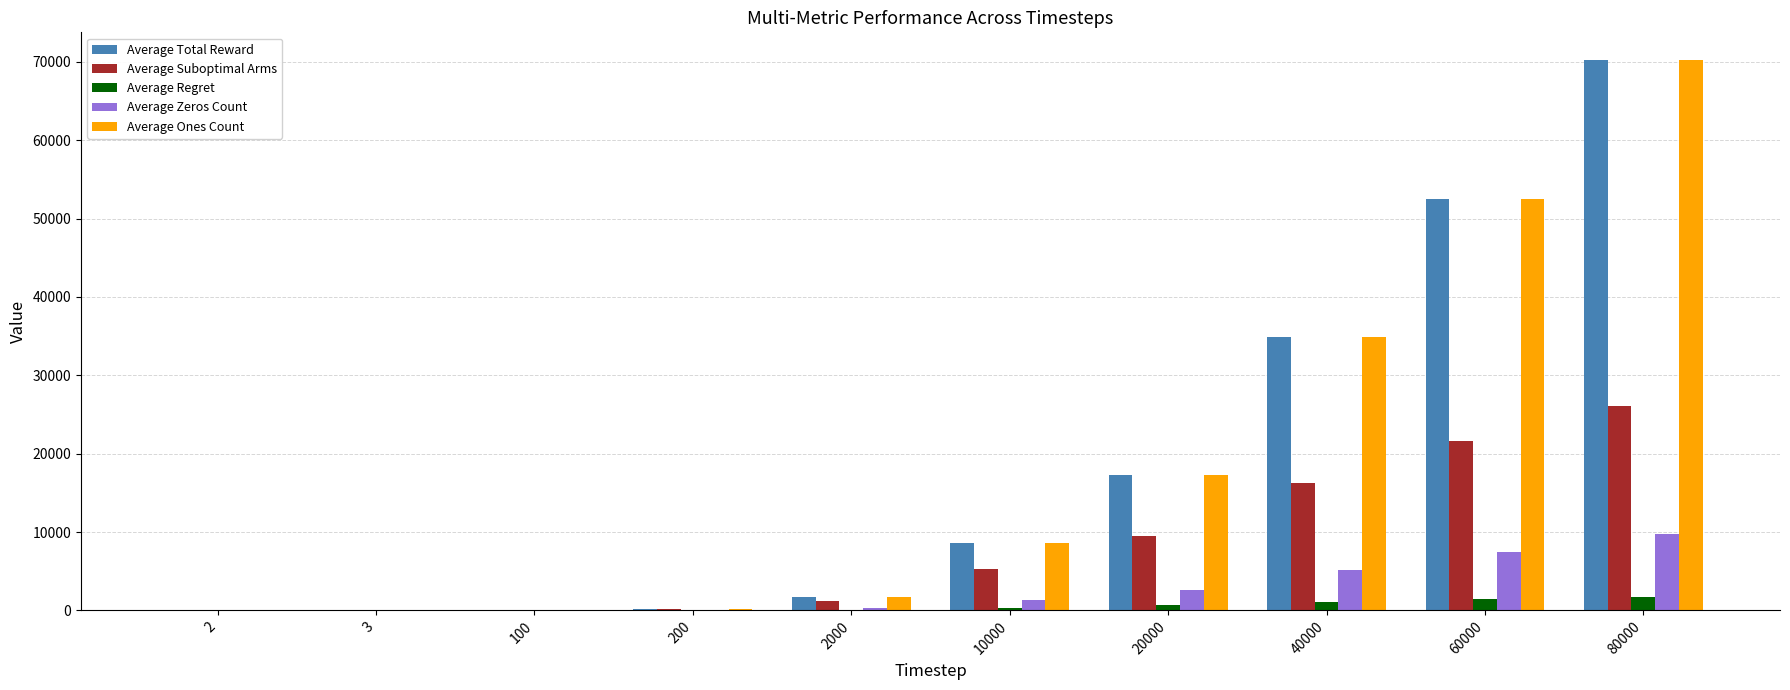

At which category is the sum across all series the highest?

80000